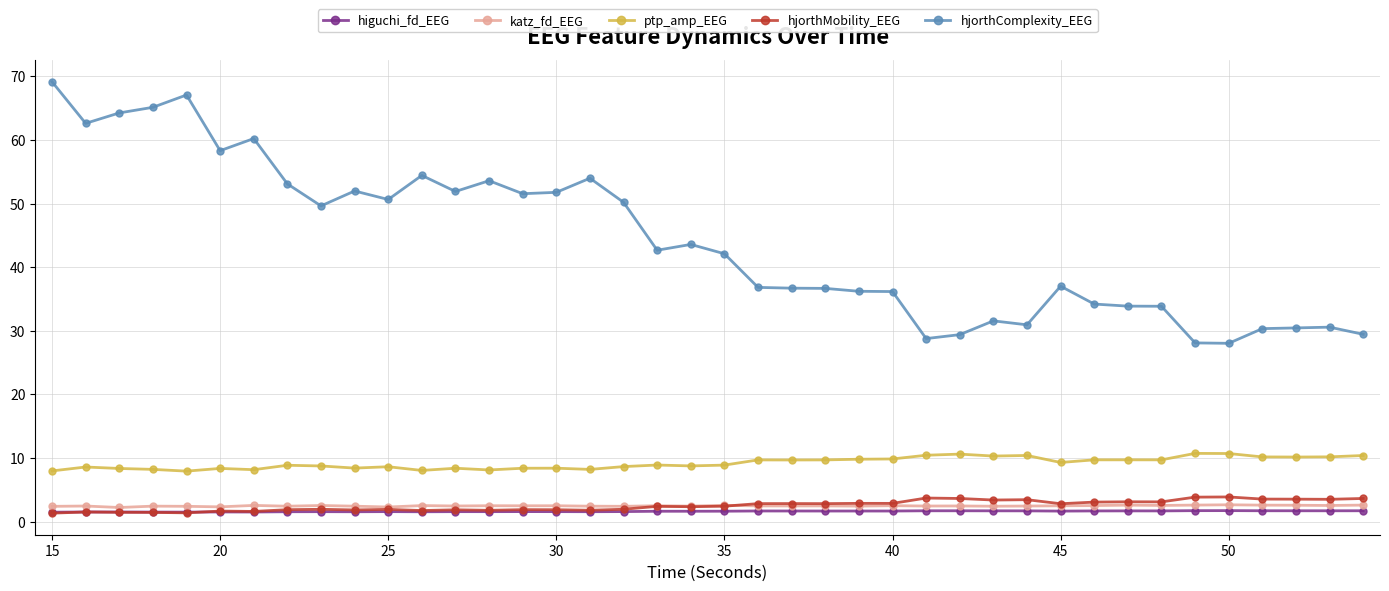

True or false: katz_fd_EEG and ptp_amp_EEG cross at least once.

False